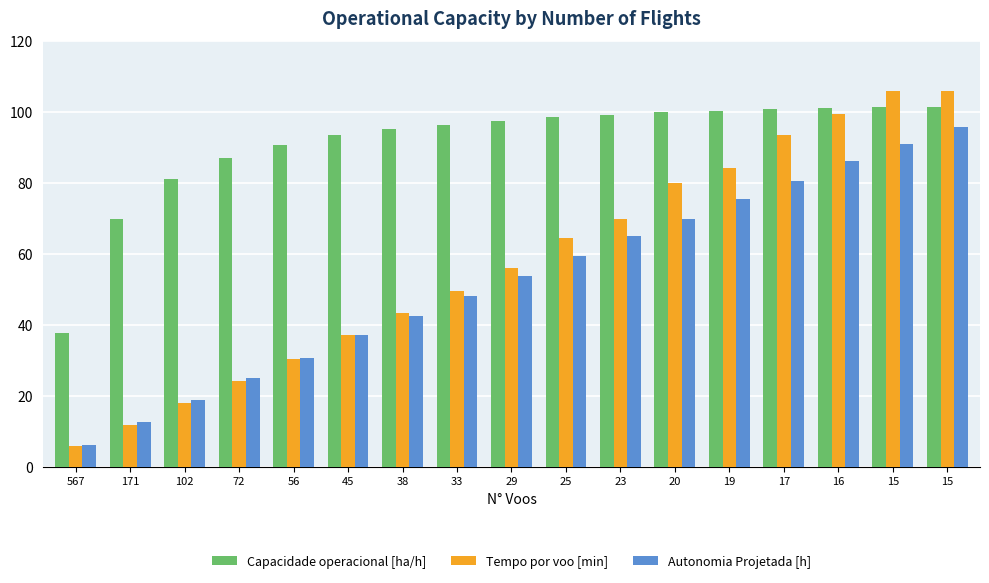

How many values in the Autonomia Projetada [h] series exceed 53?

9